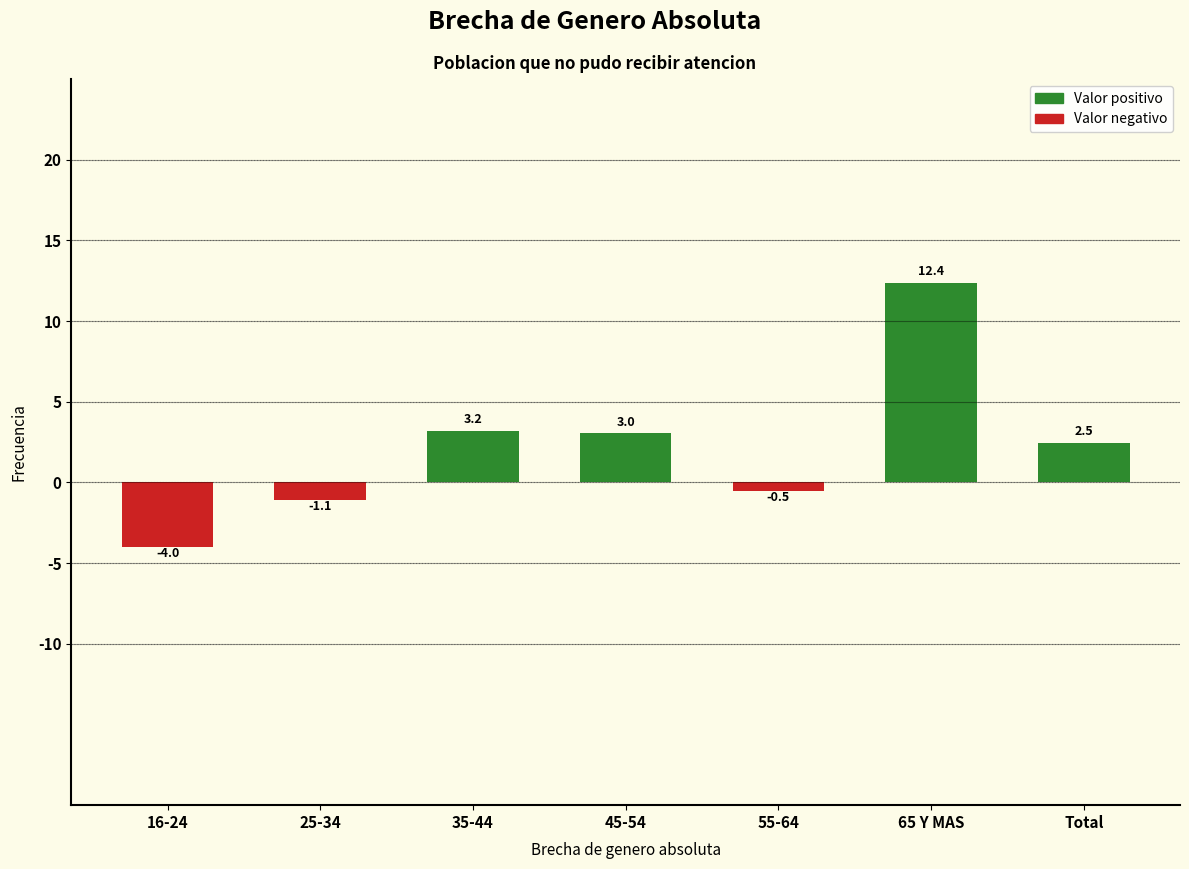

Reading left to right, extract all data points from this chart.

16-24=-4.0	25-34=-1.1	35-44=3.2	45-54=3.0	55-64=-0.5	65 Y MAS=12.4	Total=2.5